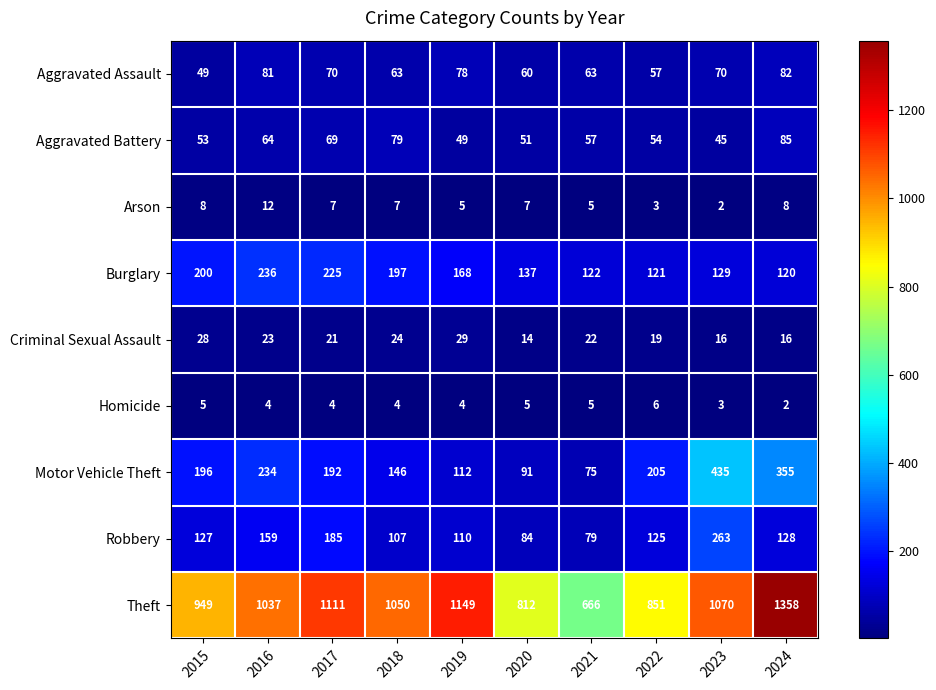

At which label is Criminal Sexual Assault closest to 21?

2017